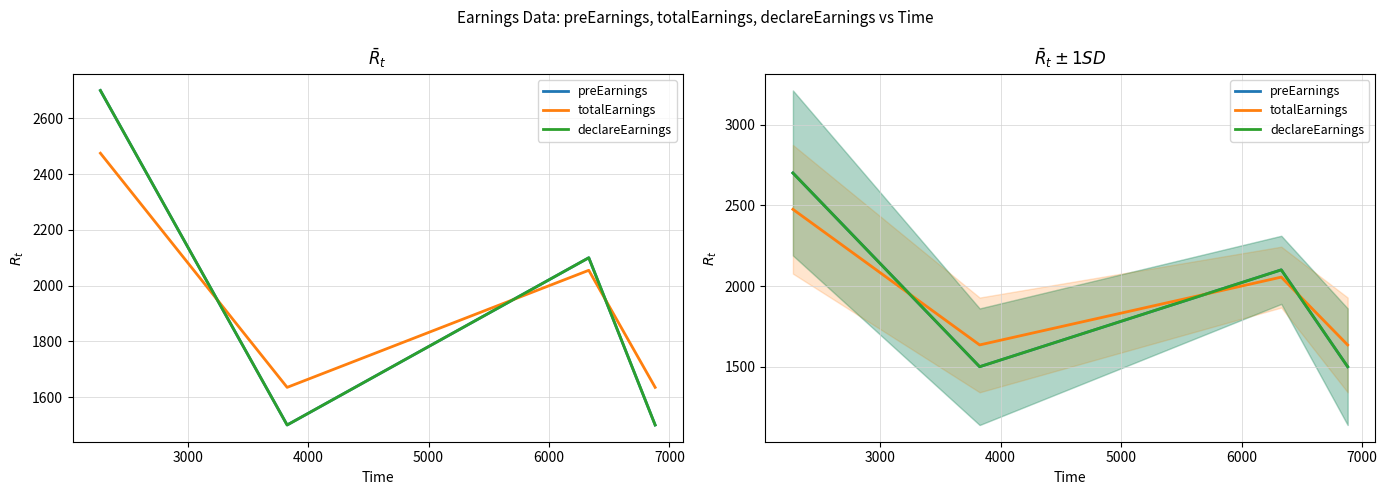

What is the average value of the preEarnings series?

1950